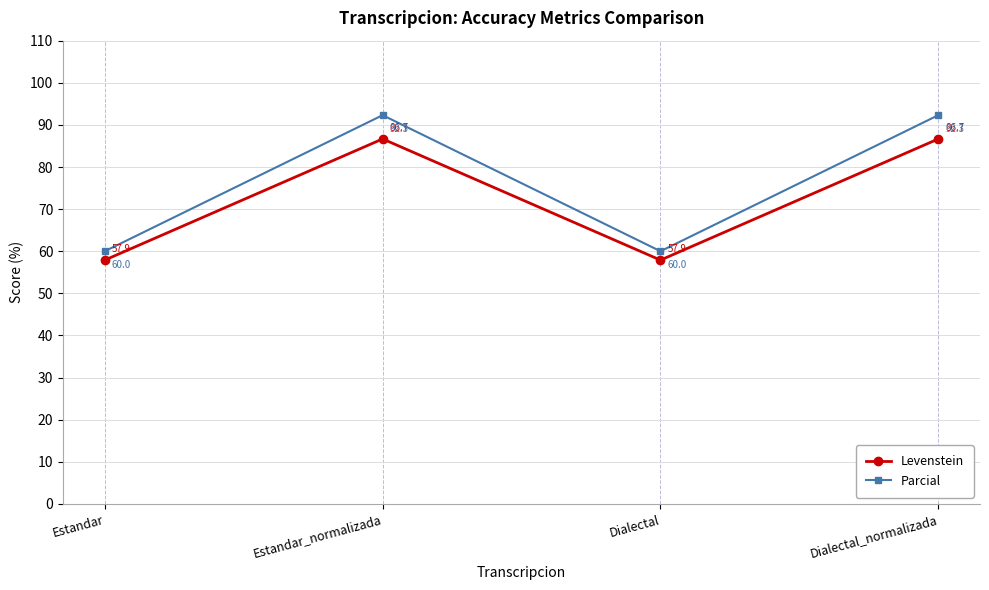

At how many categories does at least one series exceed 59?

4